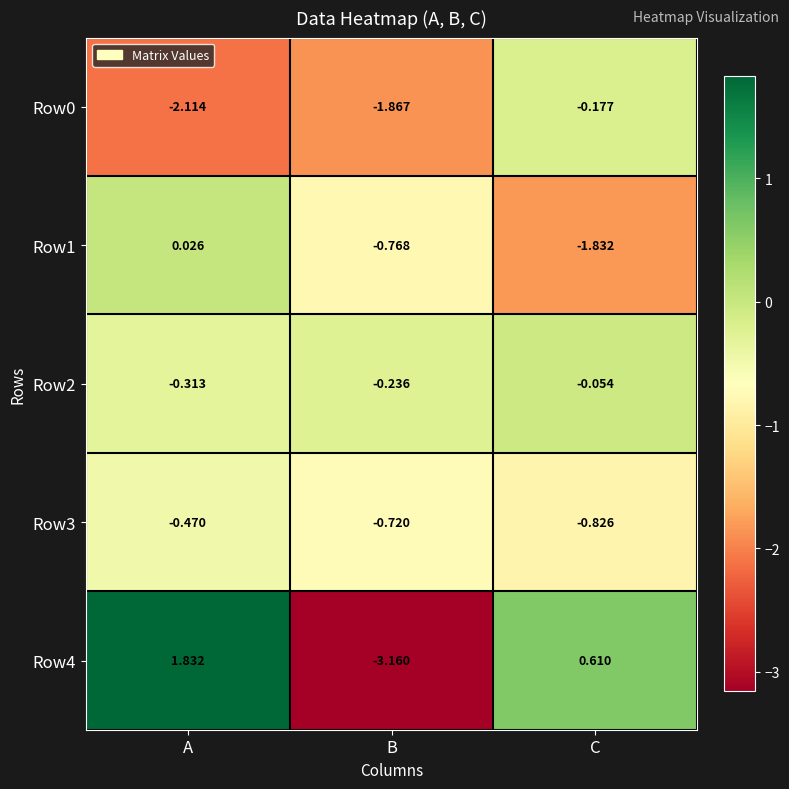

Between A and B, which series saw the biggest shift?

Row4